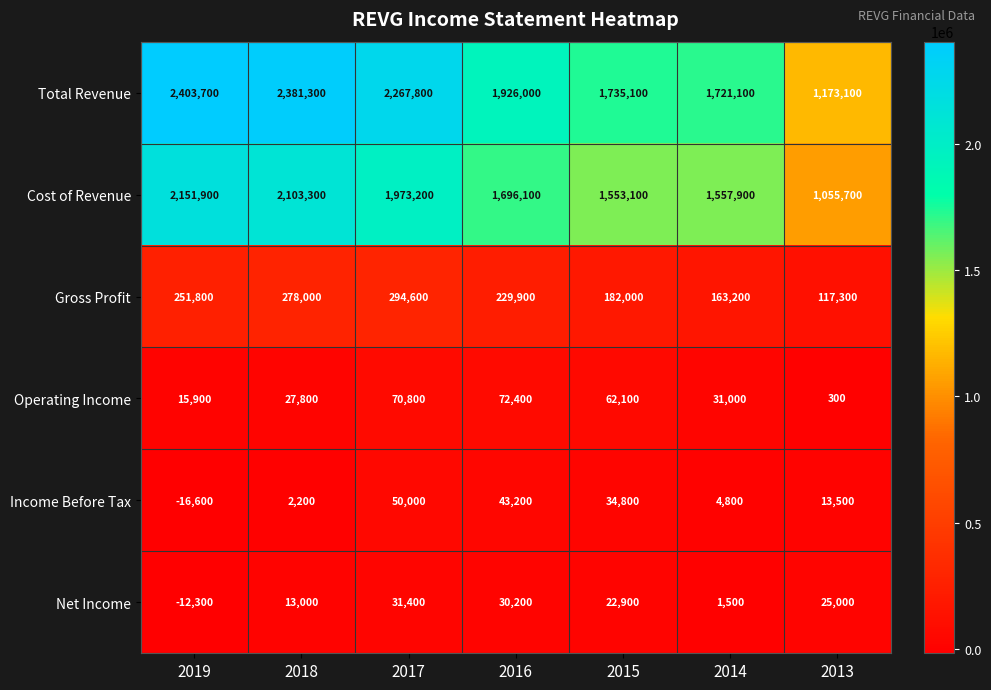

What is the difference between the maximum and second lowest values in the Income Before Tax series?

47800